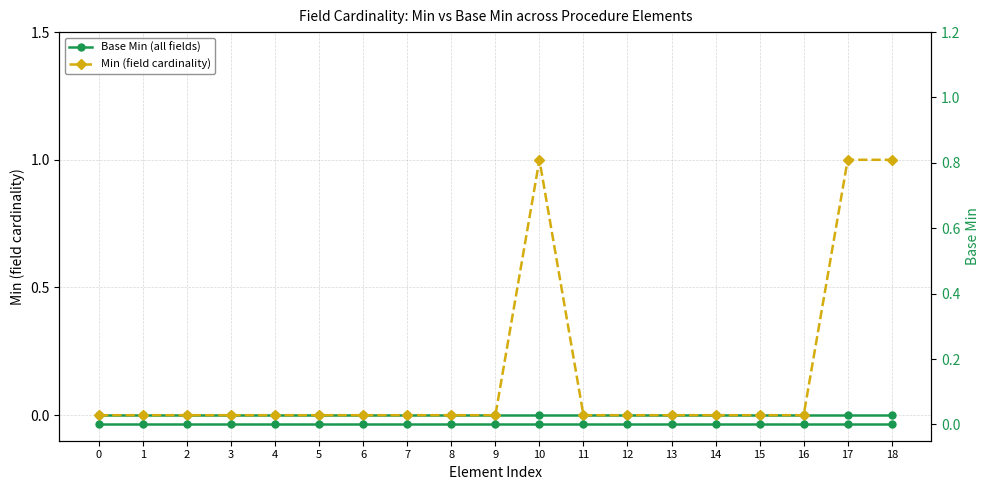

True or false: Min (field cardinality) and Base Min (all fields) cross at least once.

False